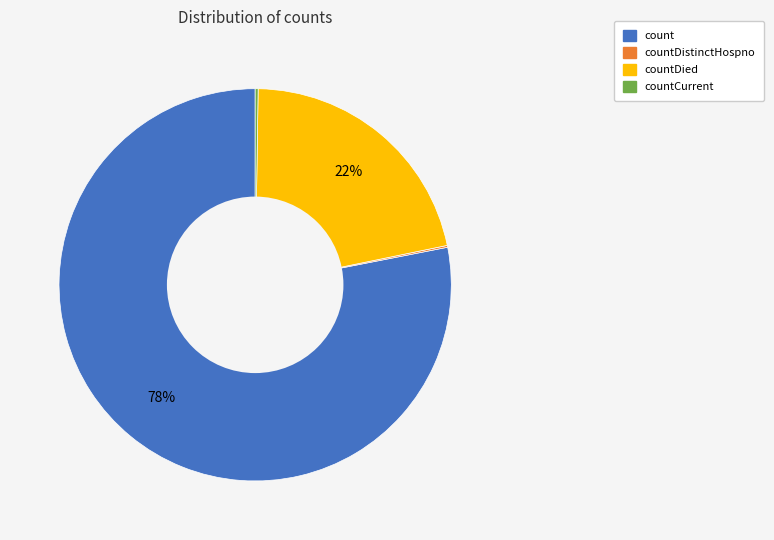

Is there any slice that represents more than half of the pie?

Yes